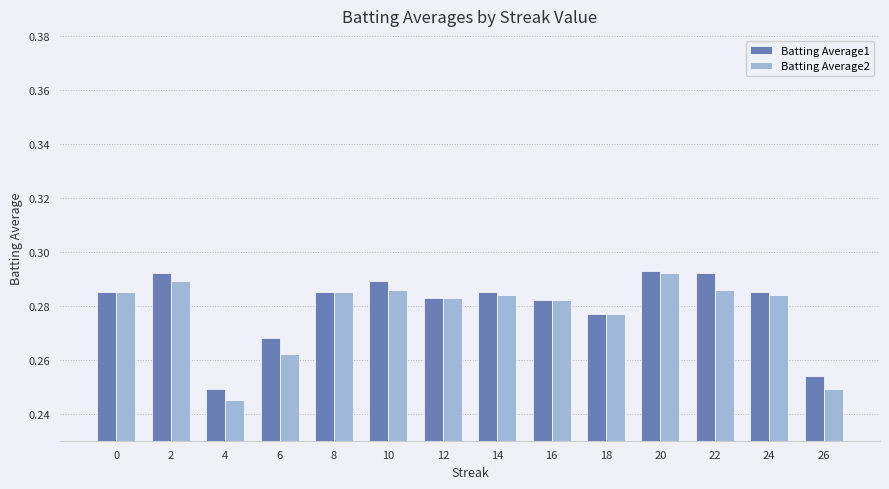

Where is Batting Average1 nearest to the value 0?

4